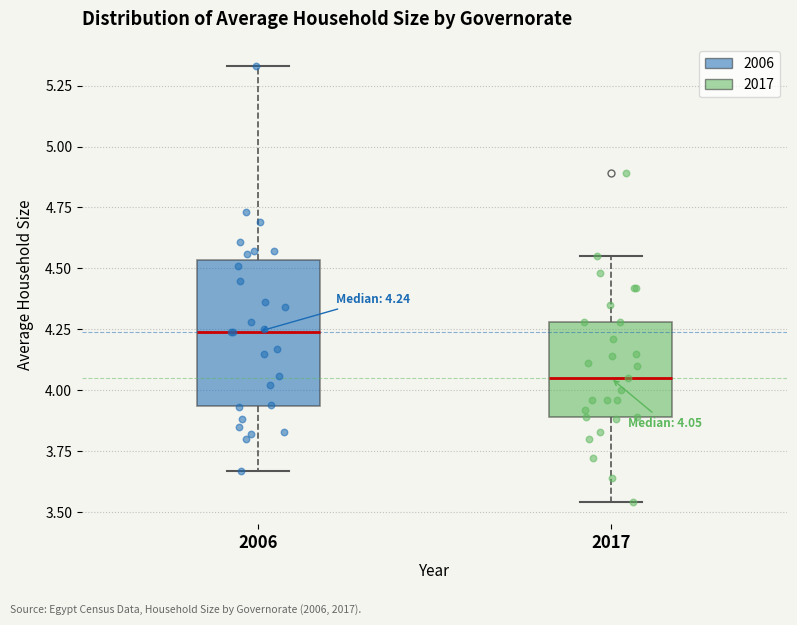

Which box's median line is the highest?

2006